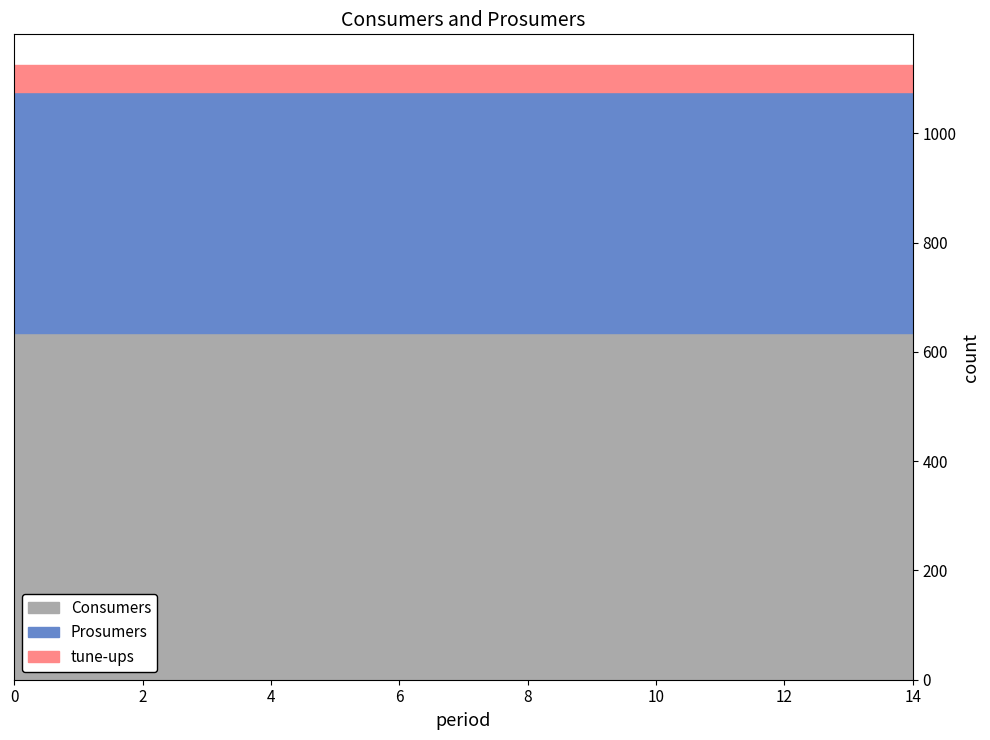

What is the value of the Prosumers point at the 7th from the left?

440